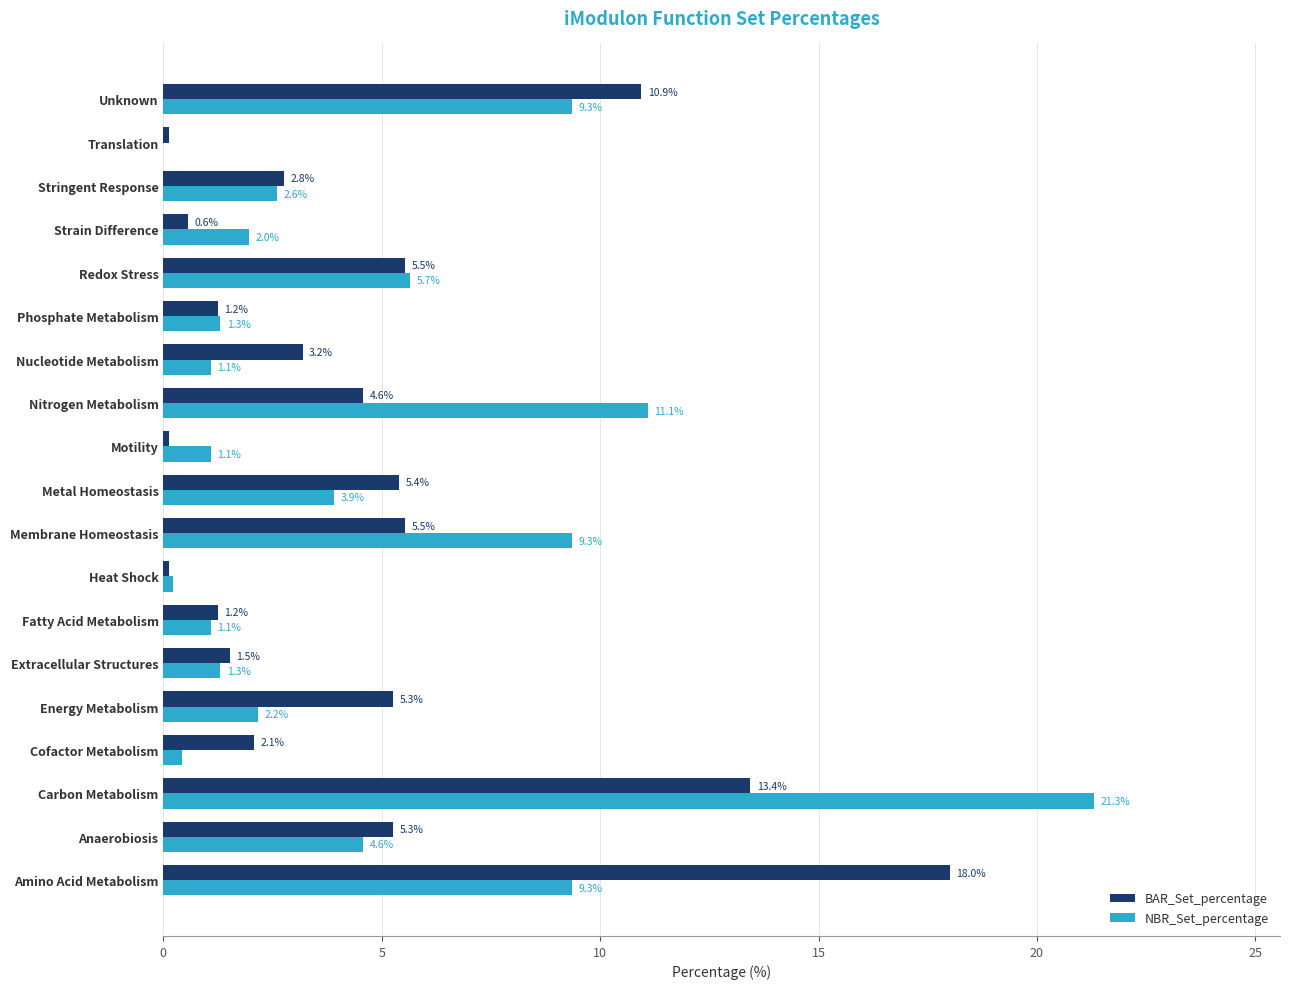

Which series changed the most between Extracellular Structures and Translation?

BAR_Set_percentage